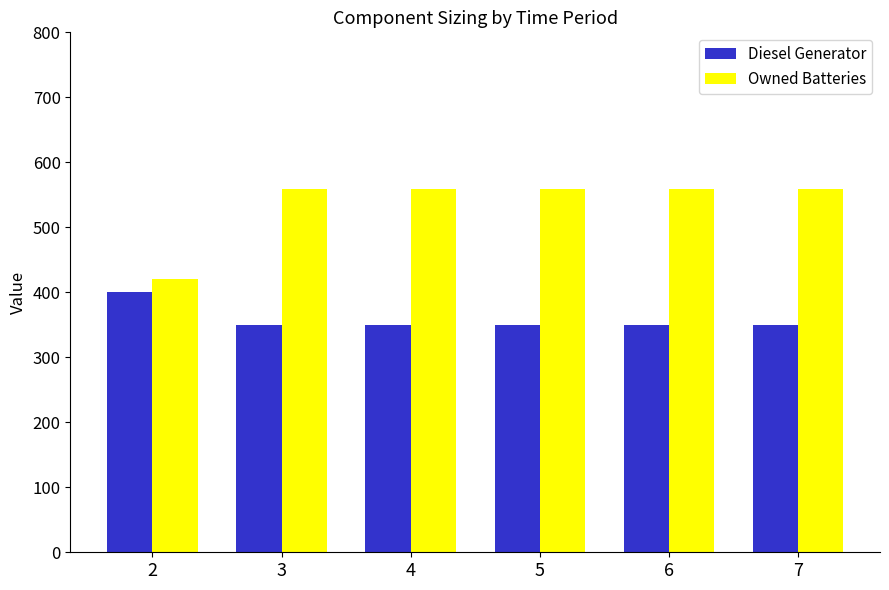

What is the maximum value shown in the chart?

559